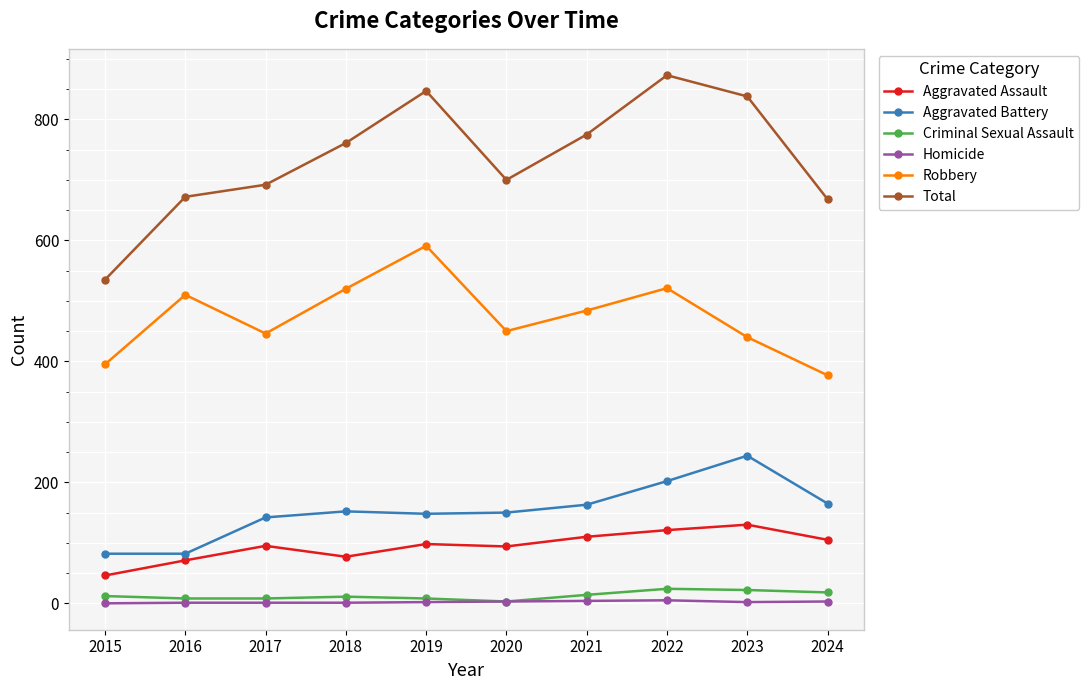

True or false: Criminal Sexual Assault has a value of 22 at 2023.

True